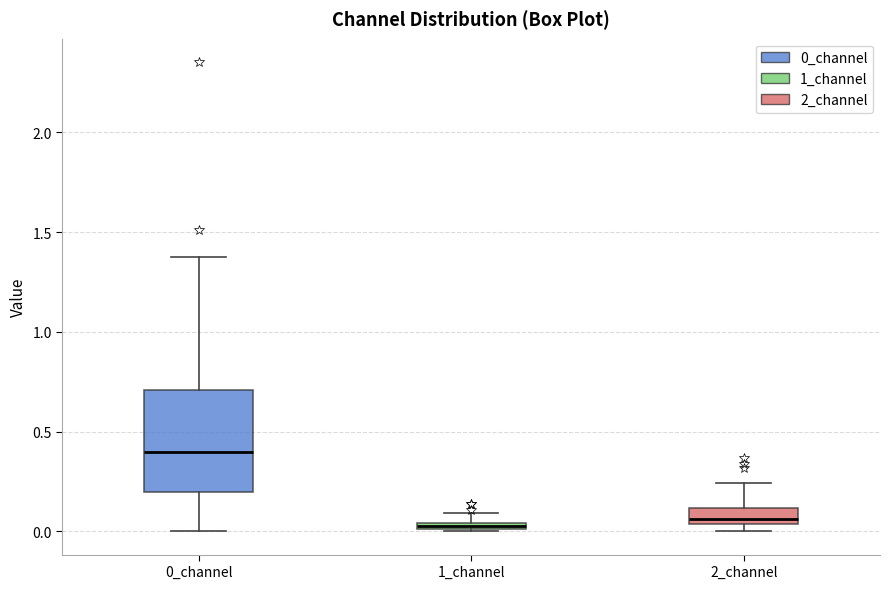

Where is the upper edge of the box for 1_channel on the y-axis? The values are not printed on the chart, so give them approximately, as read against the axis.

0.05